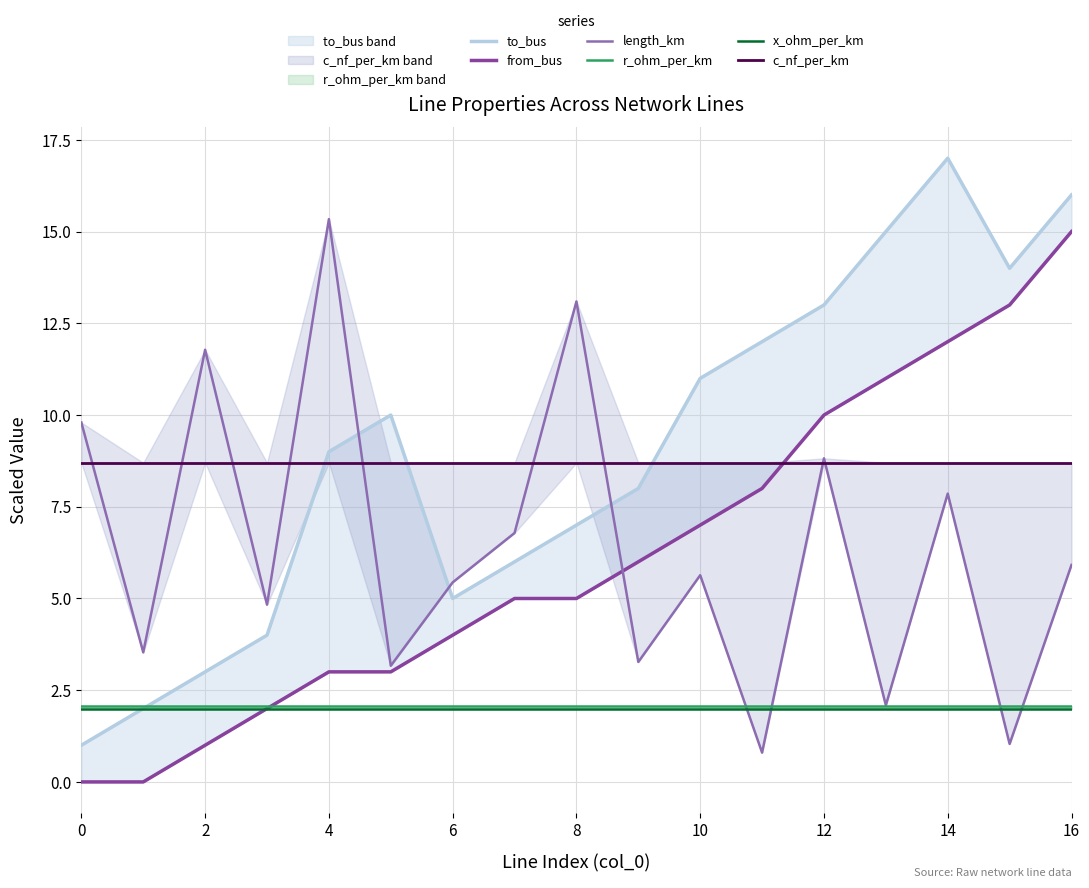

Is it true that to_bus equals 6.4 at 6?

False